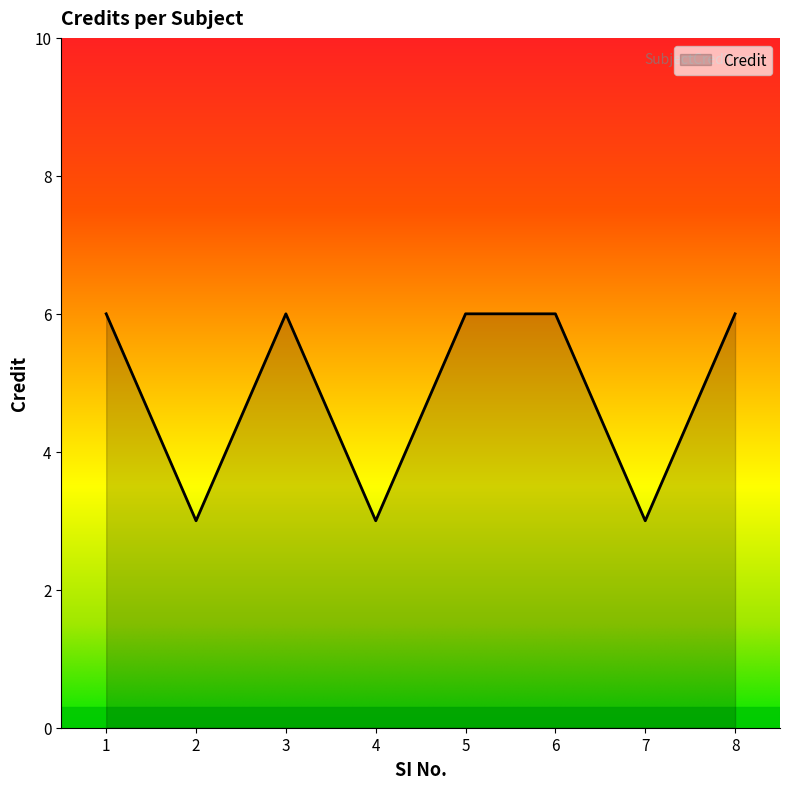

Reading left to right, list all the values displayed in this chart.

1=6	2=3	3=6	4=3	5=6	6=6	7=3	8=6